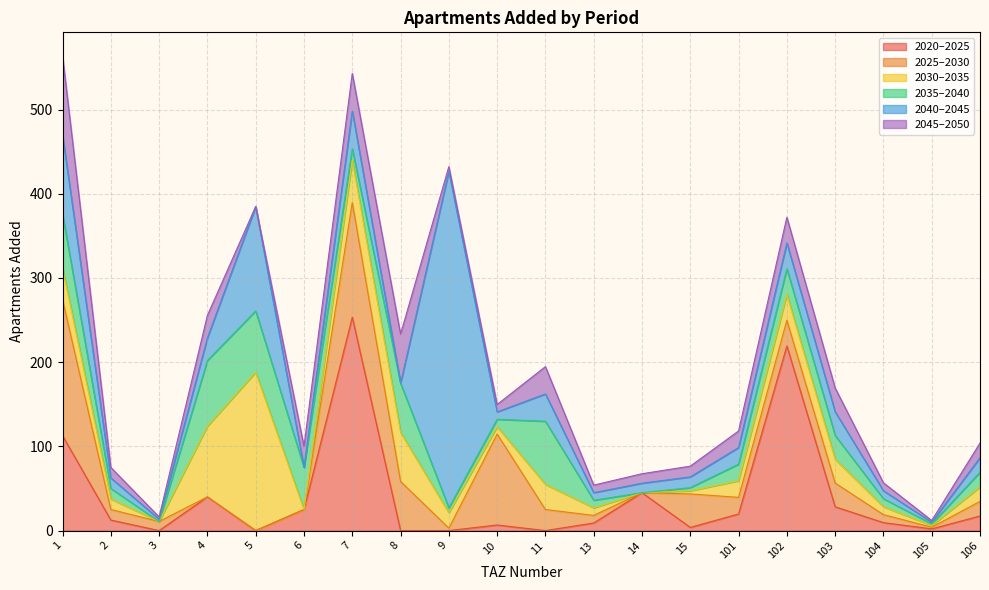

Reading left to right, extract all data points from this chart.

add_aprt_2020_2025: 112.7	12.5	0.0	40.0	0.0	25.0	253.4	0.0	0.0	6.6	0.0	9.0	45.0	3.8	19.7	219.2	28.2	9.4	2.0	17.3
add_aprt_2025_2030: 161.6	12.5	10.8	0.0	0.0	0.0	136.1	58.3	2.9	108.0	25.0	9.0	0.0	39.8	19.7	30.6	28.2	9.4	2.0	17.3
add_aprt_2030_2035: 37.5	12.5	0.0	84.0	188.1	0.0	50.4	58.3	18.3	8.8	29.8	9.0	0.0	3.8	19.7	30.6	28.2	9.4	2.0	17.3
add_aprt_2035_2040: 63.9	12.5	0.0	78.0	72.8	50.0	13.5	58.3	5.7	8.8	75.0	9.0	0.0	3.8	19.7	30.6	28.2	9.4	2.0	17.3
add_aprt_2040_2045: 93.9	12.5	2.7	26.8	124.0	0.0	44.8	0.0	399.5	8.8	32.5	9.0	11.2	12.8	19.7	30.6	28.2	9.4	2.0	17.3
add_aprt_2045_2050: 93.9	12.5	2.7	26.8	0.0	25.0	44.8	58.3	5.7	8.8	32.5	9.0	11.2	12.8	19.7	30.6	28.2	9.4	2.0	17.3